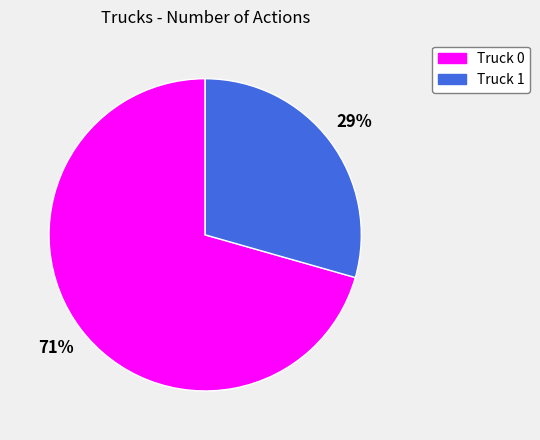

Is there any slice that represents more than half of the pie?

Yes